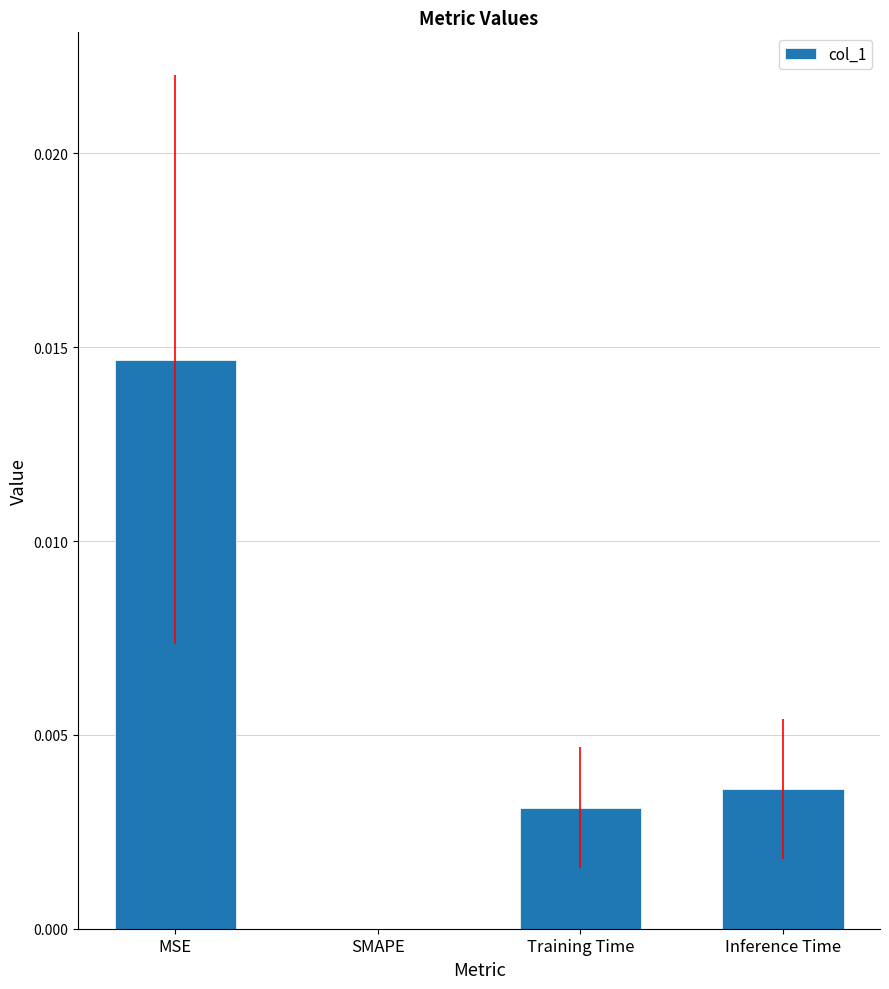

Which label corresponds to the largest value in the chart?

MSE